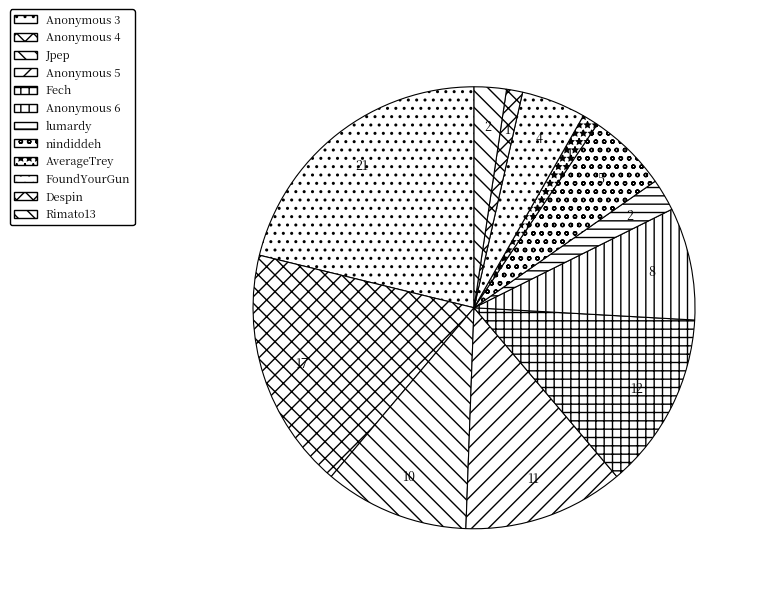

What is the change in value from FoundYourGun to Rimato13?

-2